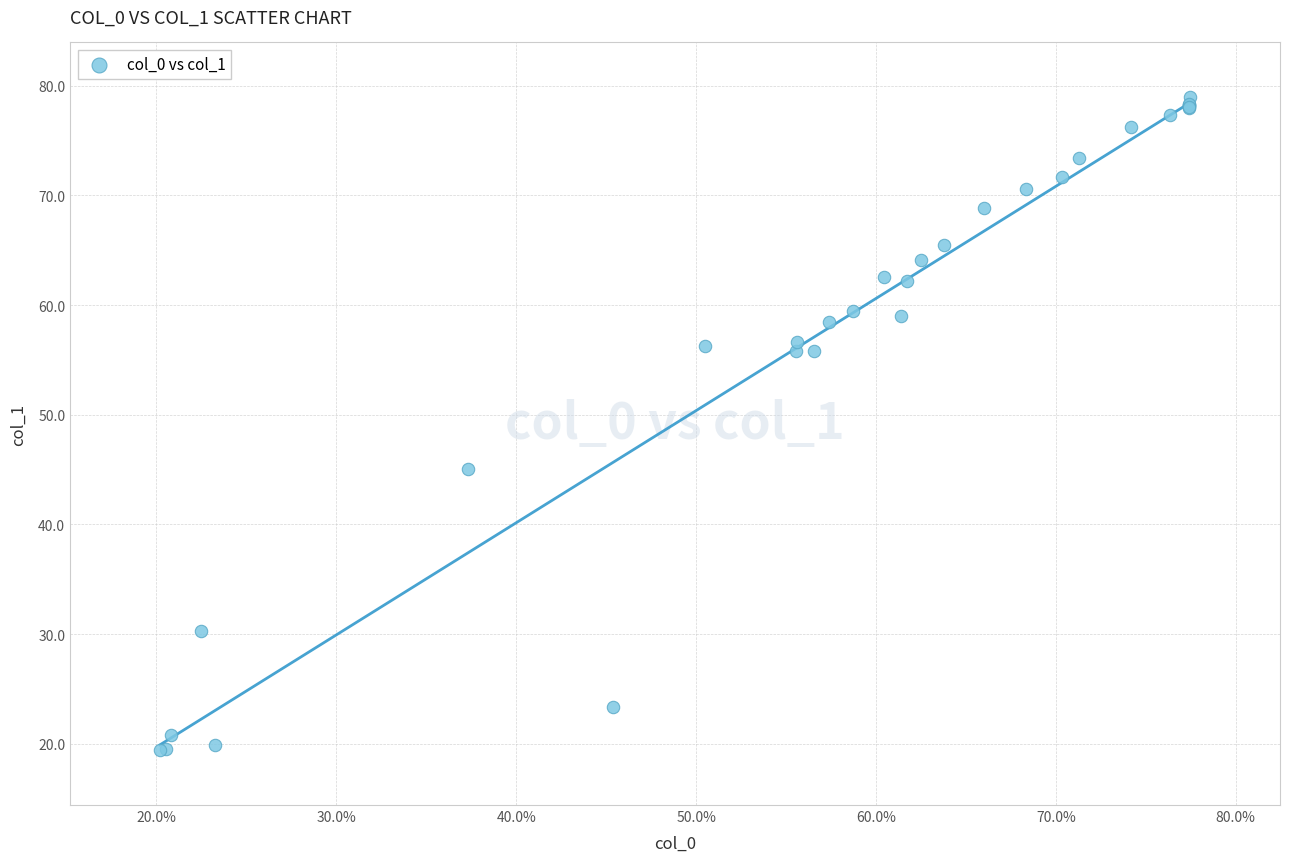

What Y value in the scatter plot is closest to 49?

45.0